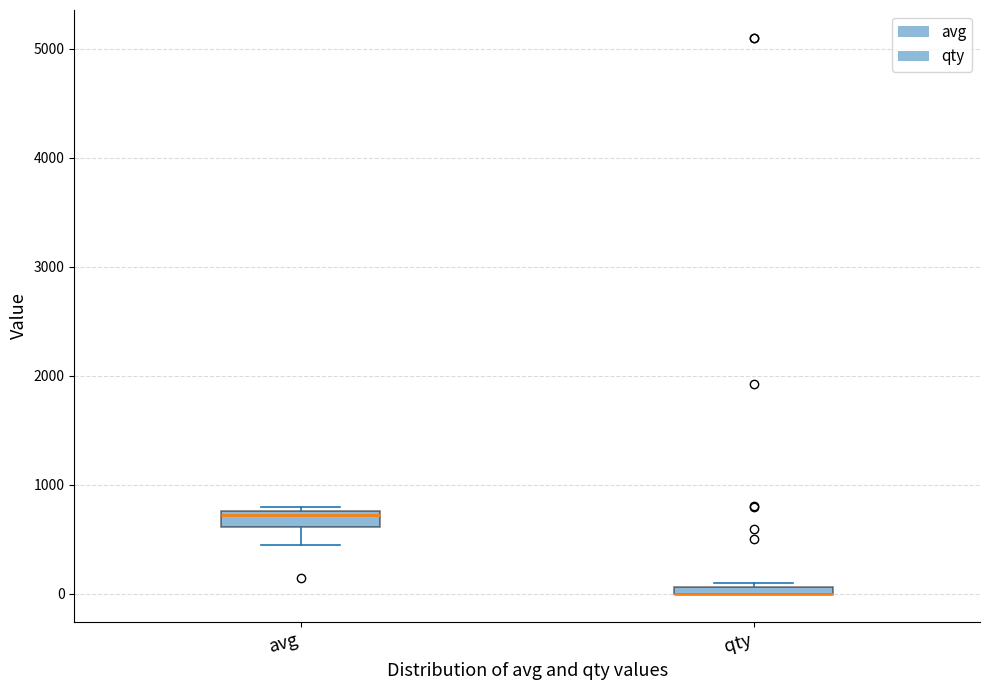

Where is the lower edge of the box for avg on the y-axis? The values are not printed on the chart, so give them approximately, as read against the axis.

600